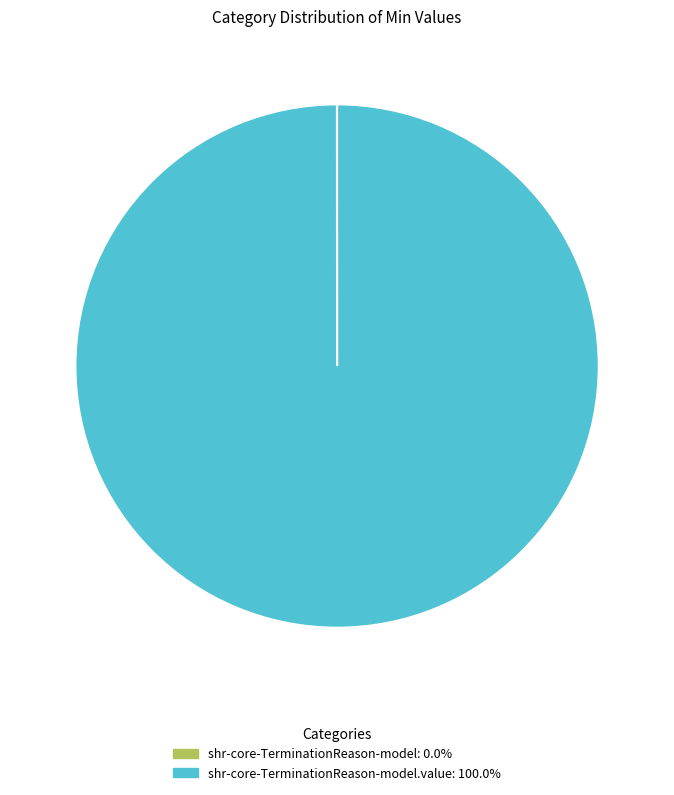

Does any single category account for the majority?

Yes